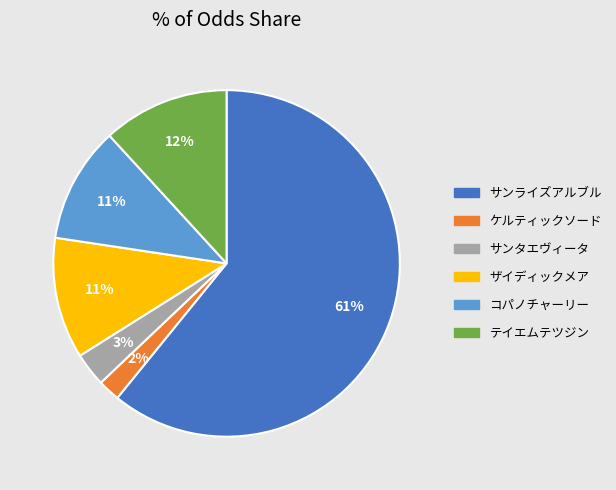

Which category has the smallest portion of the pie?

ケルティックソード